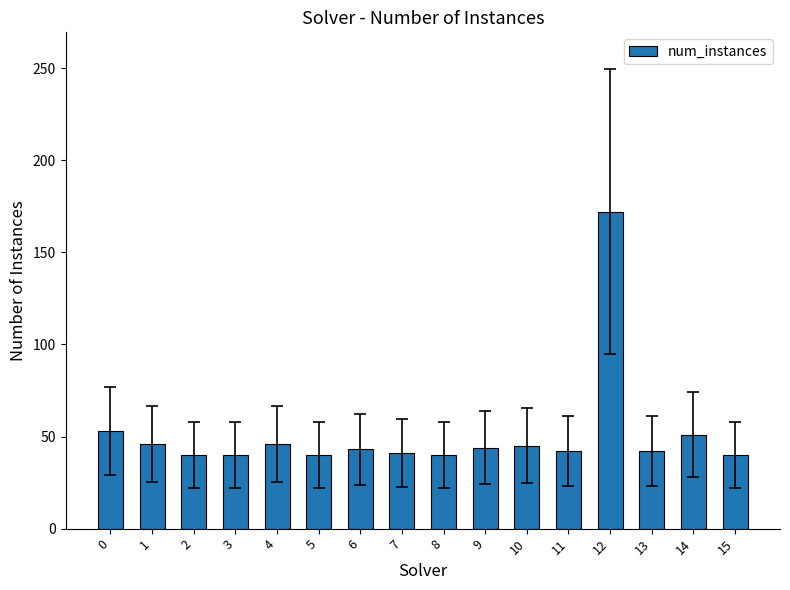

What is the value of the 14th bar from the left?

42